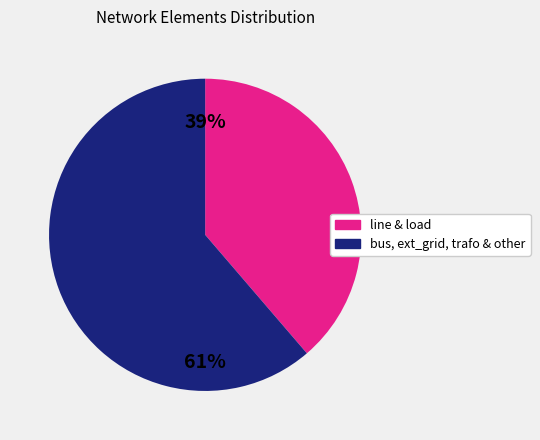

How many slices are in this pie chart?

2